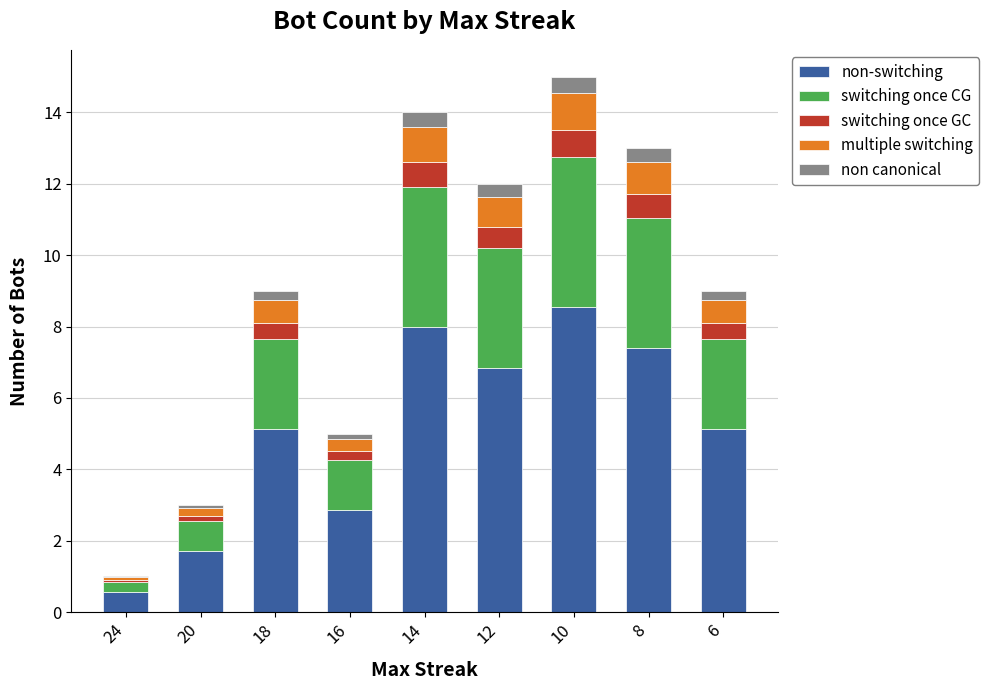

What is the total value across all series at 16?

5.0